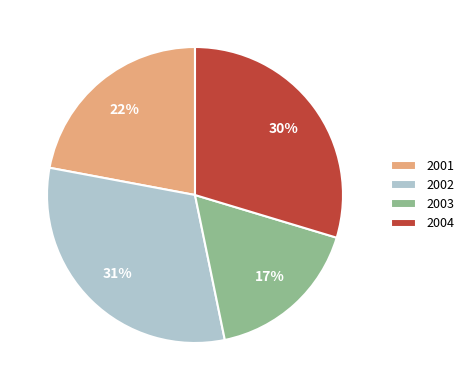

To the nearest percent, what is the difference between the 2004 and 2003 slice percentages?

13%